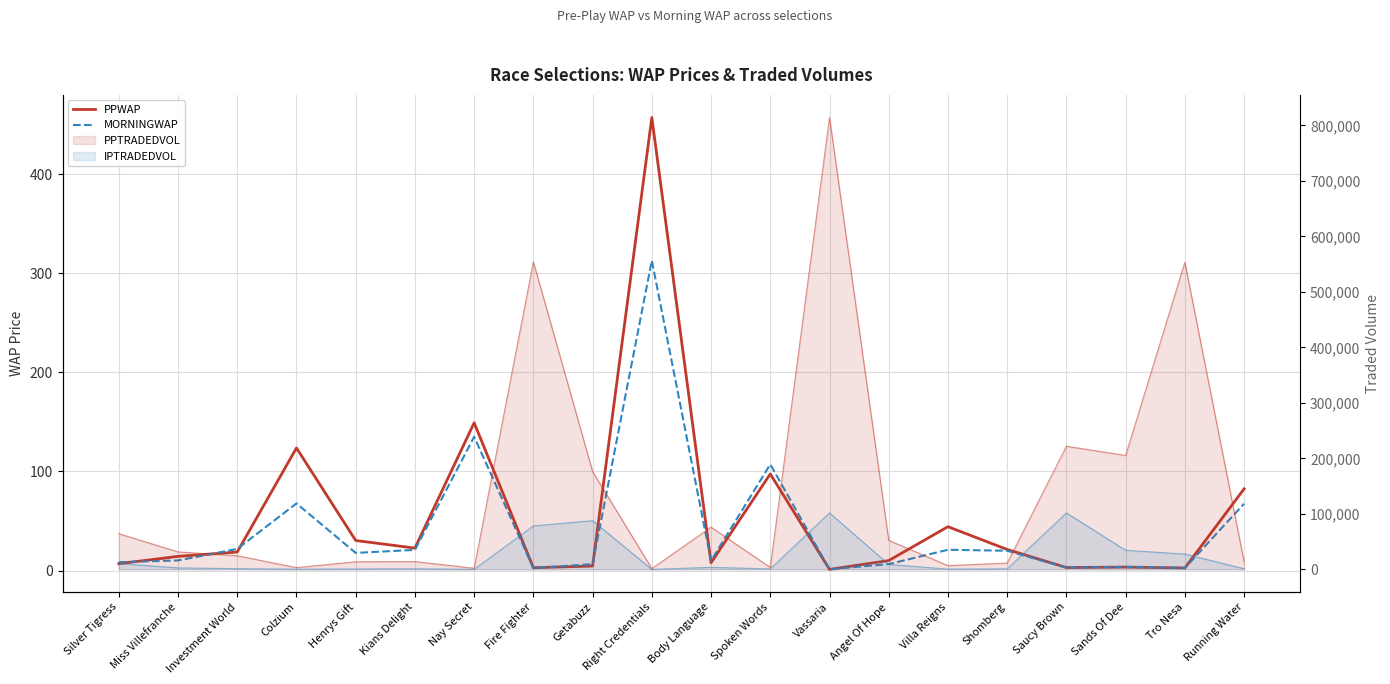

True or false: MORNINGWAP has more than 1 points higher than both neighbors.

True